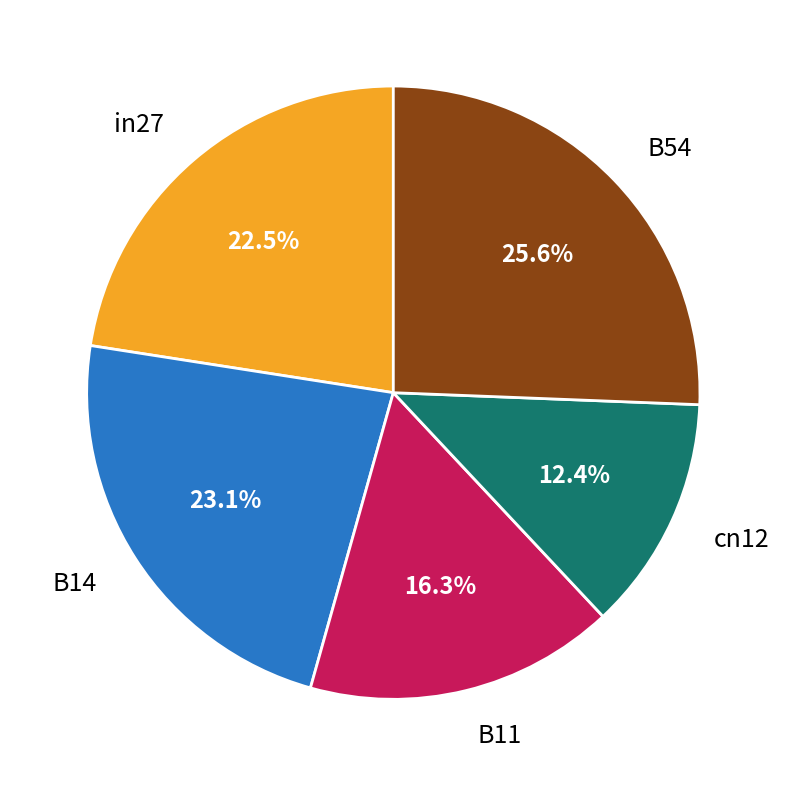

Rank the categories by value from lowest to highest.

cn12, B11, in27, B14, B54